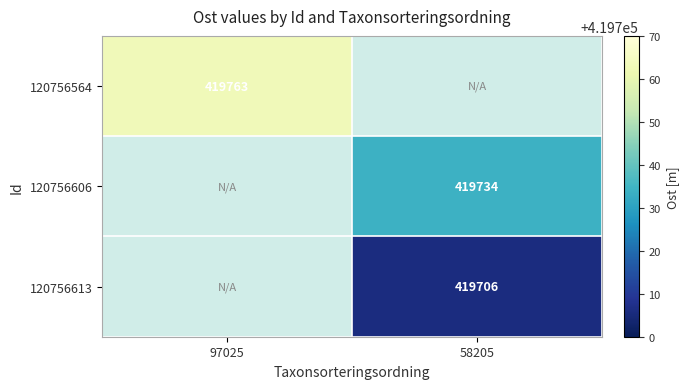

The value of 120756613 at 58205 is 246507. True or false?

False